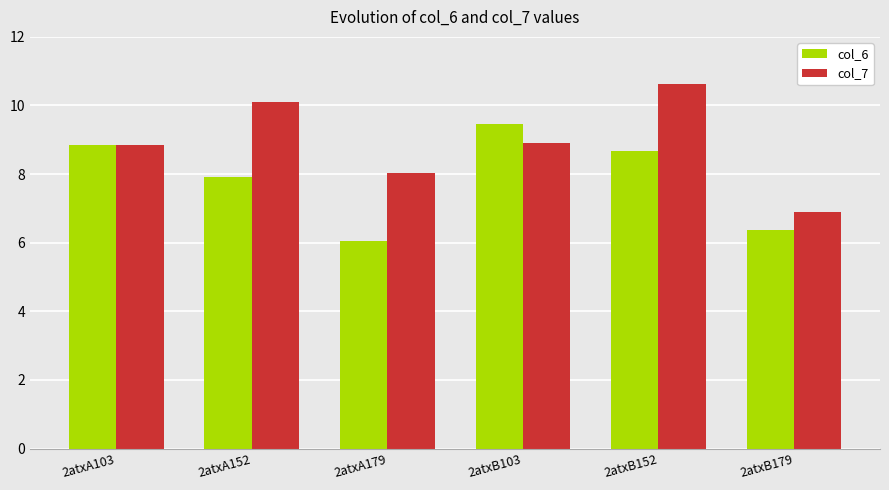

True or false: col_6 has a value of 15.8 at 2atxA103.

False